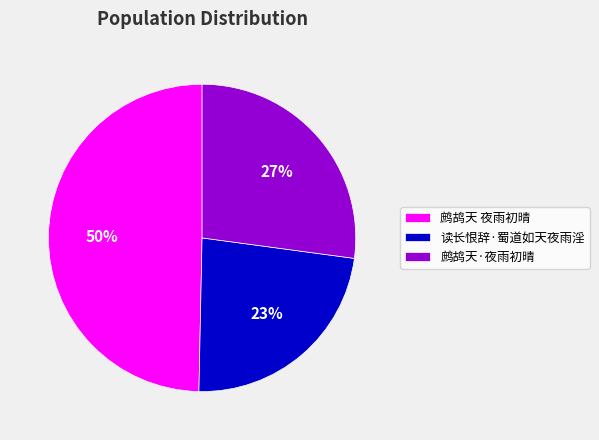

Combined, do 鹧鸪天 夜雨初晴 and 鹧鸪天·夜雨初晴 account for over 50%?

Yes